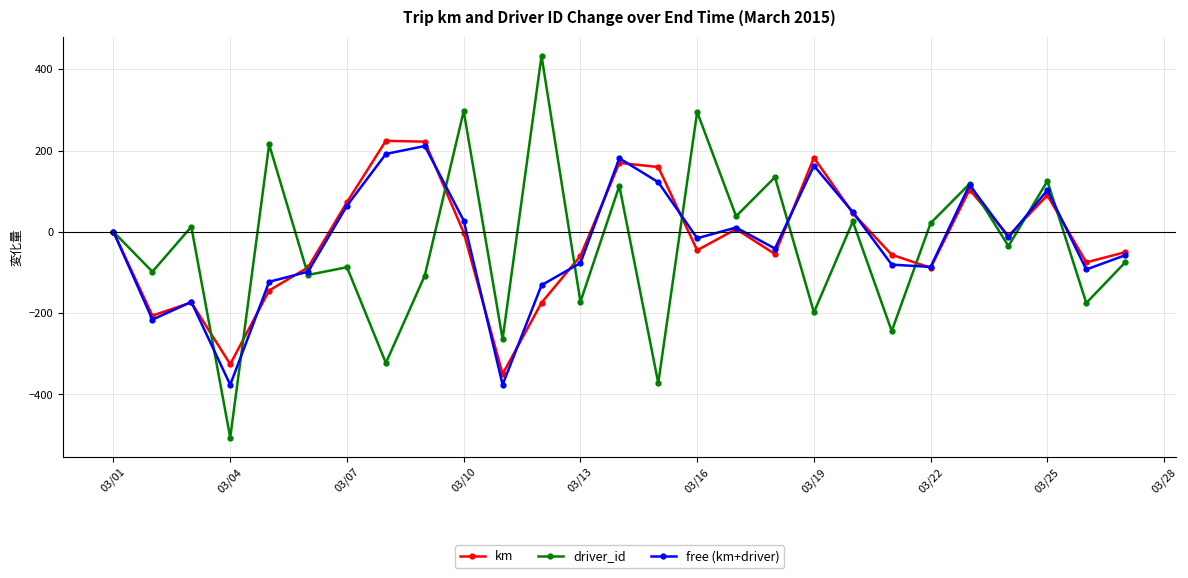

What is the value of the free (km+driver) point at the 19th from the left?

162.7